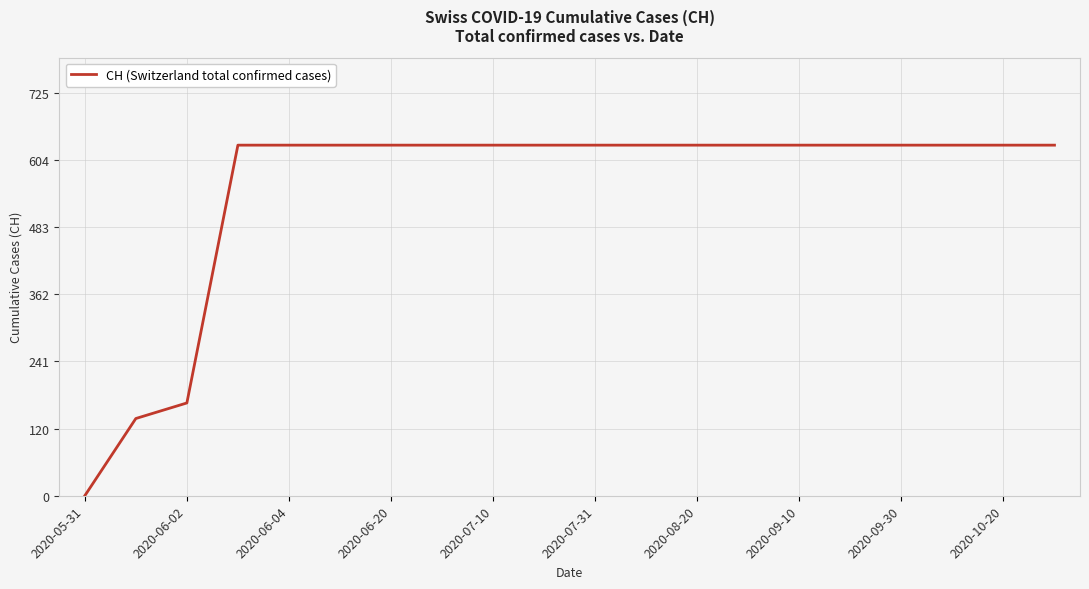

How many lines are shown in the chart?

1